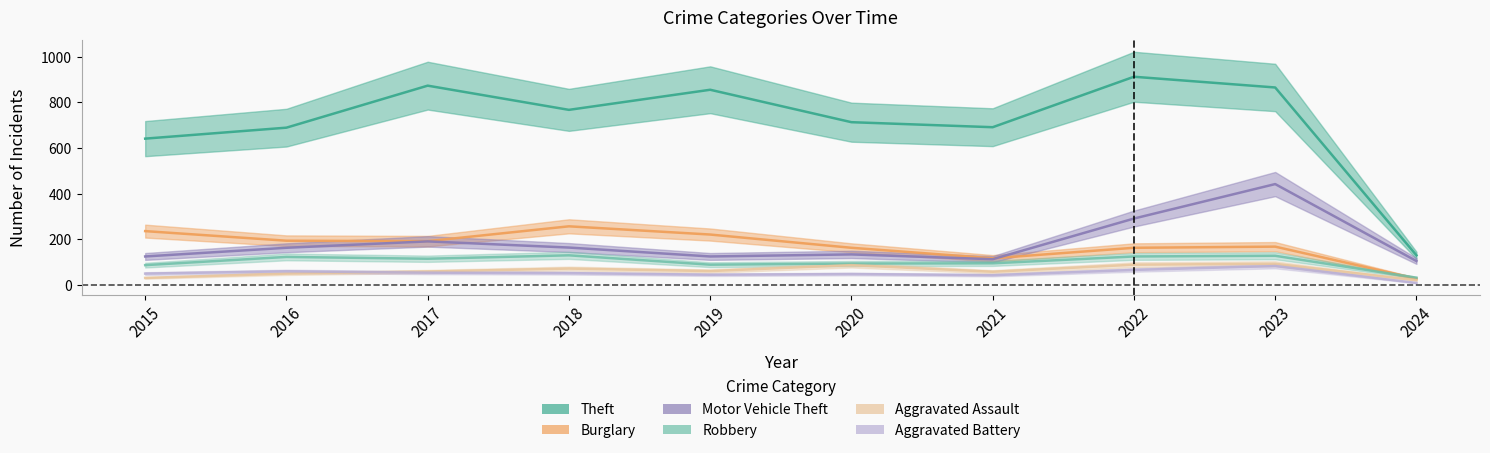

What is the total value across all series at 2023?

1779